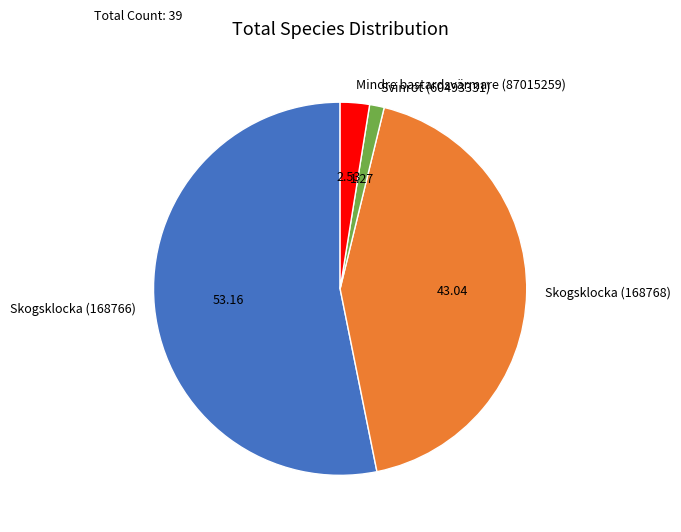

Between Skogsklocka (168768) and Skogsklocka (168766), which is larger?

Skogsklocka (168766)